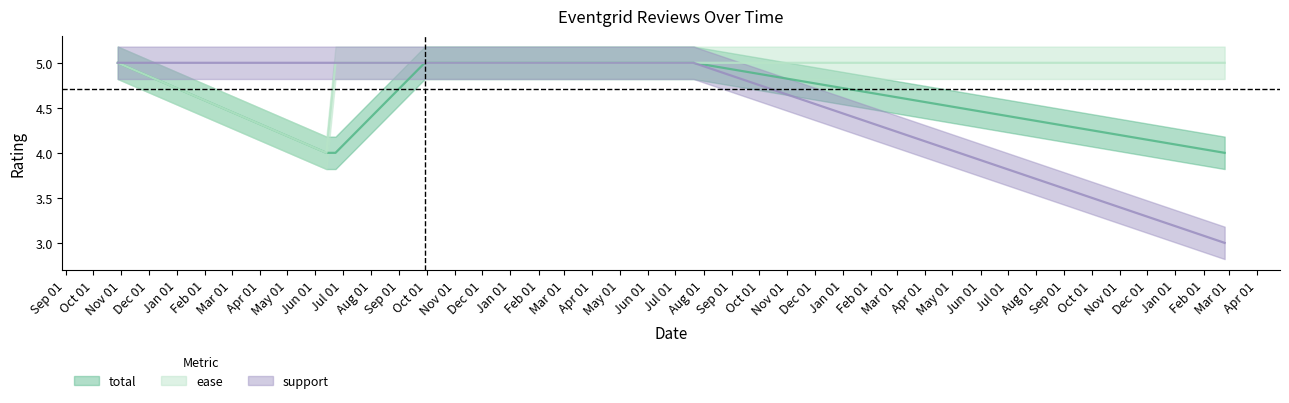

What is the approximate value of total at 2017-06-12?

5